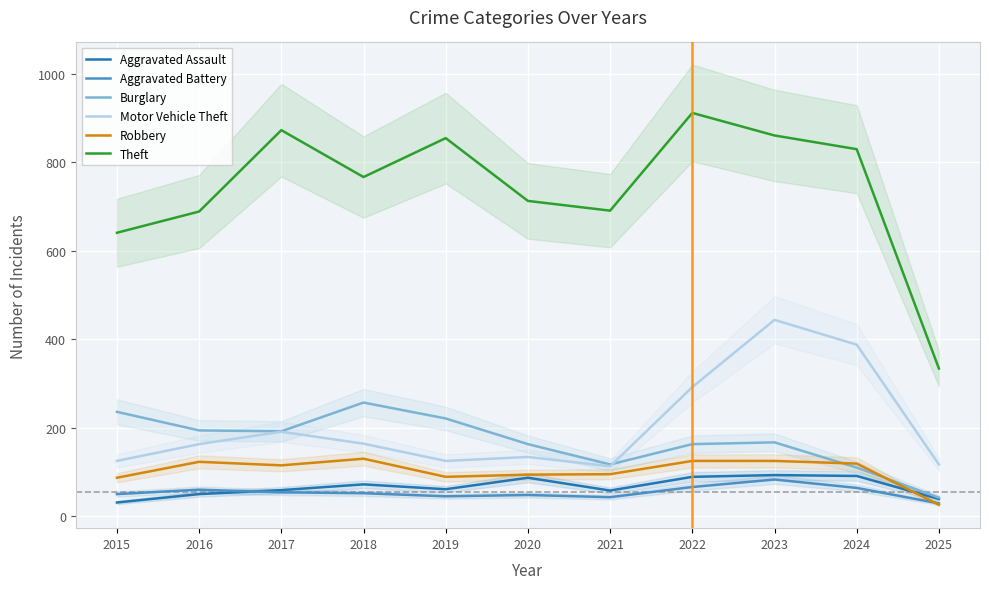

Where does the Robbery series first go above 115?

2016